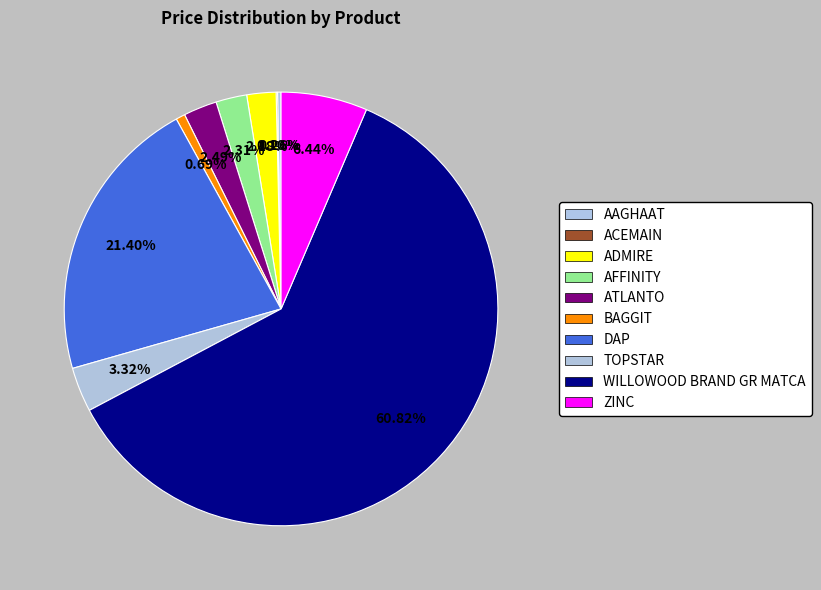

To the nearest percent, what is the combined percentage of BAGGIT and ADMIRE?

3%